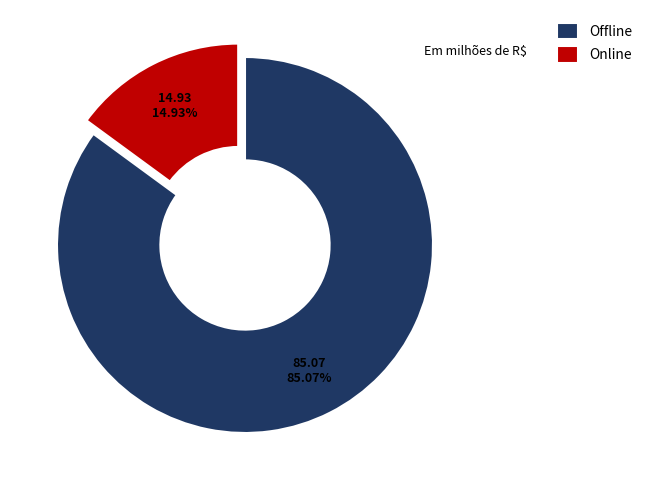

How many slices are in this pie chart?

2